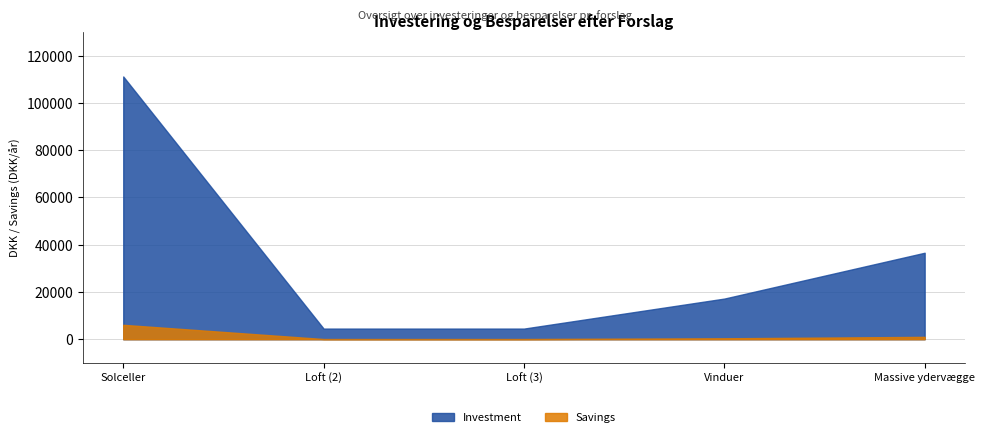

What is the minimum value shown in the chart?

90